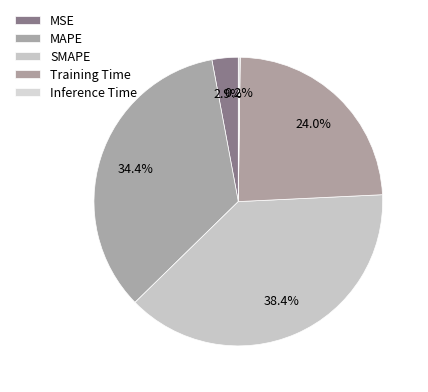

Which has a higher value, SMAPE or Inference Time?

SMAPE